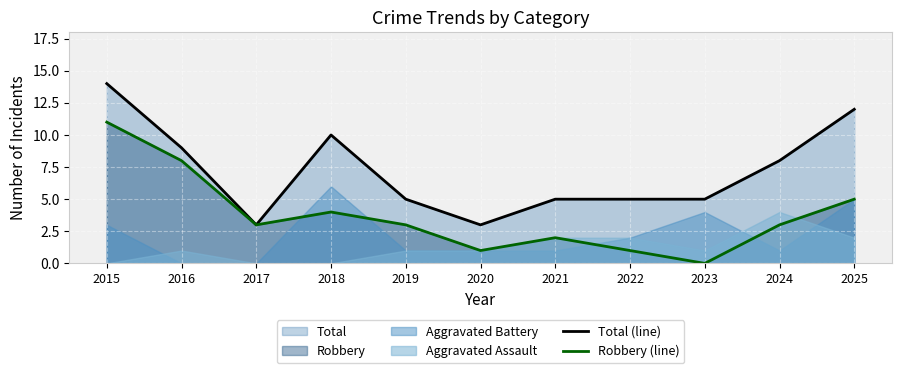

Between 2017 and 2025, which series saw the biggest shift?

Total (line)